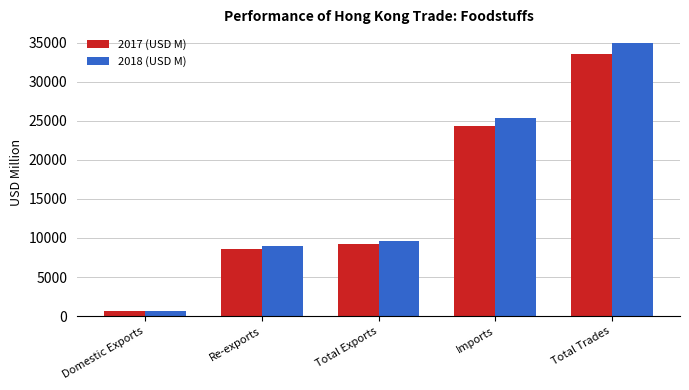

What position from the right is Imports?

2